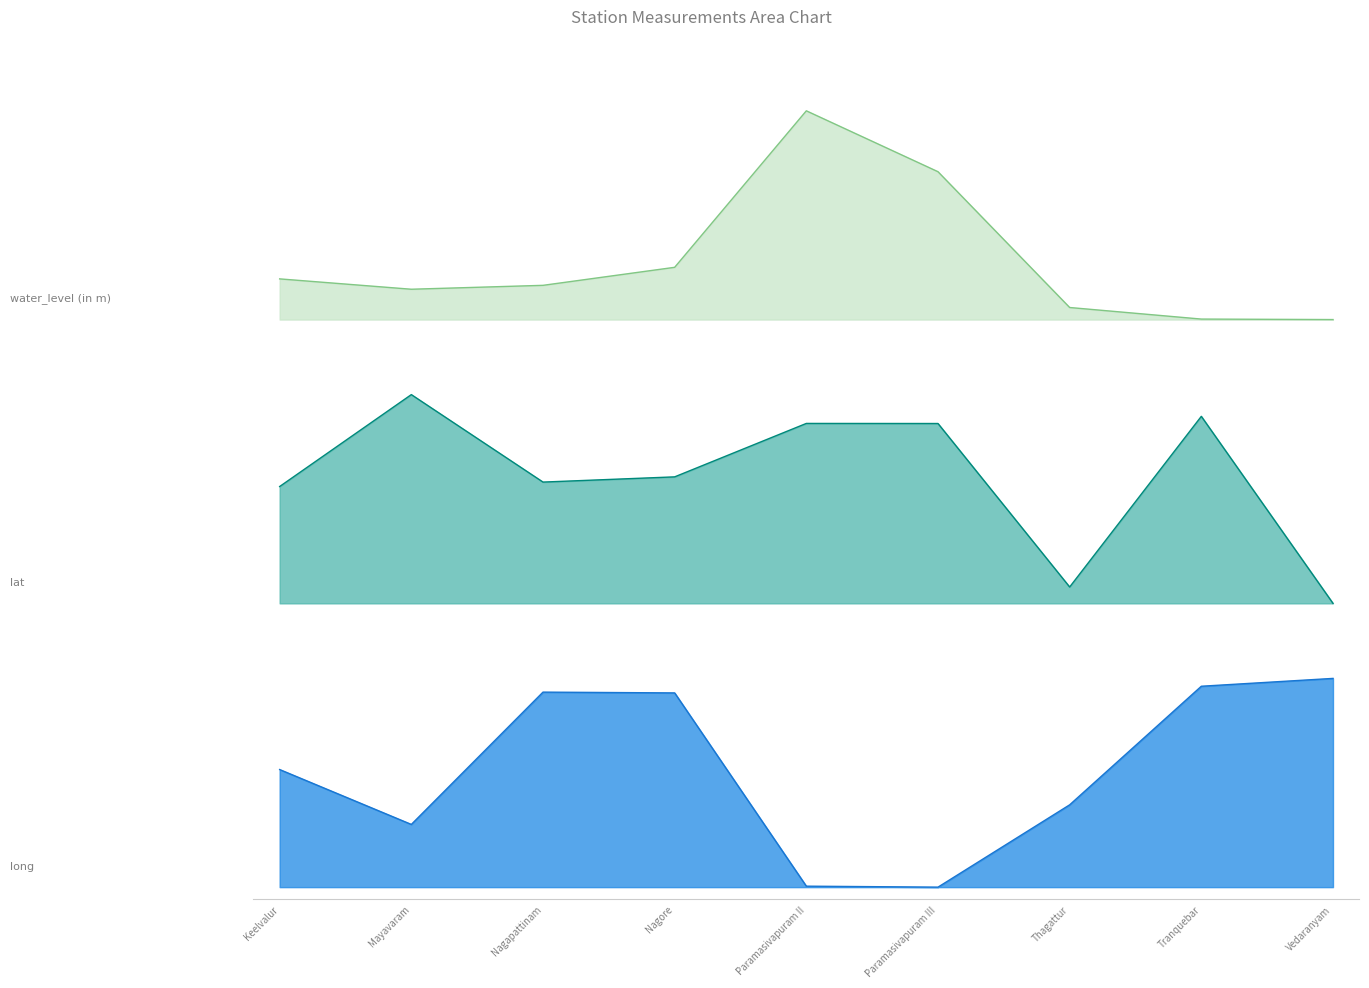

Which series ends up on top after the final intersection of lat and water_level (in m)?

lat